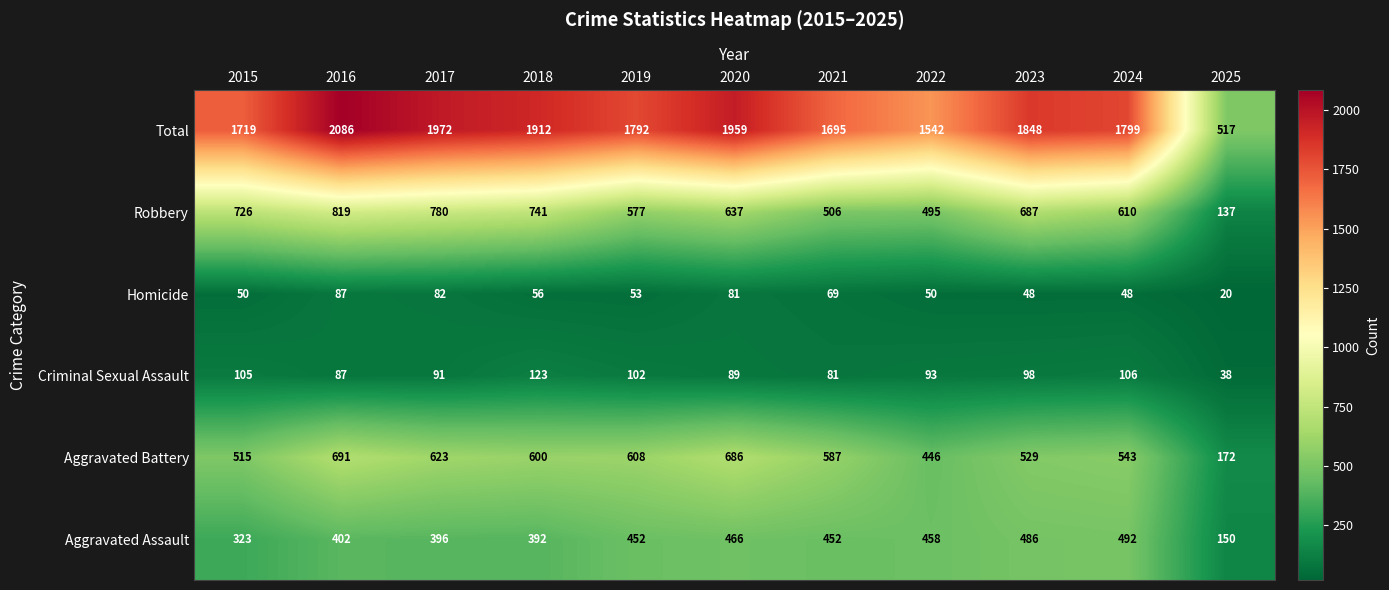

At which category does the chart reach its minimum across all series?

2025